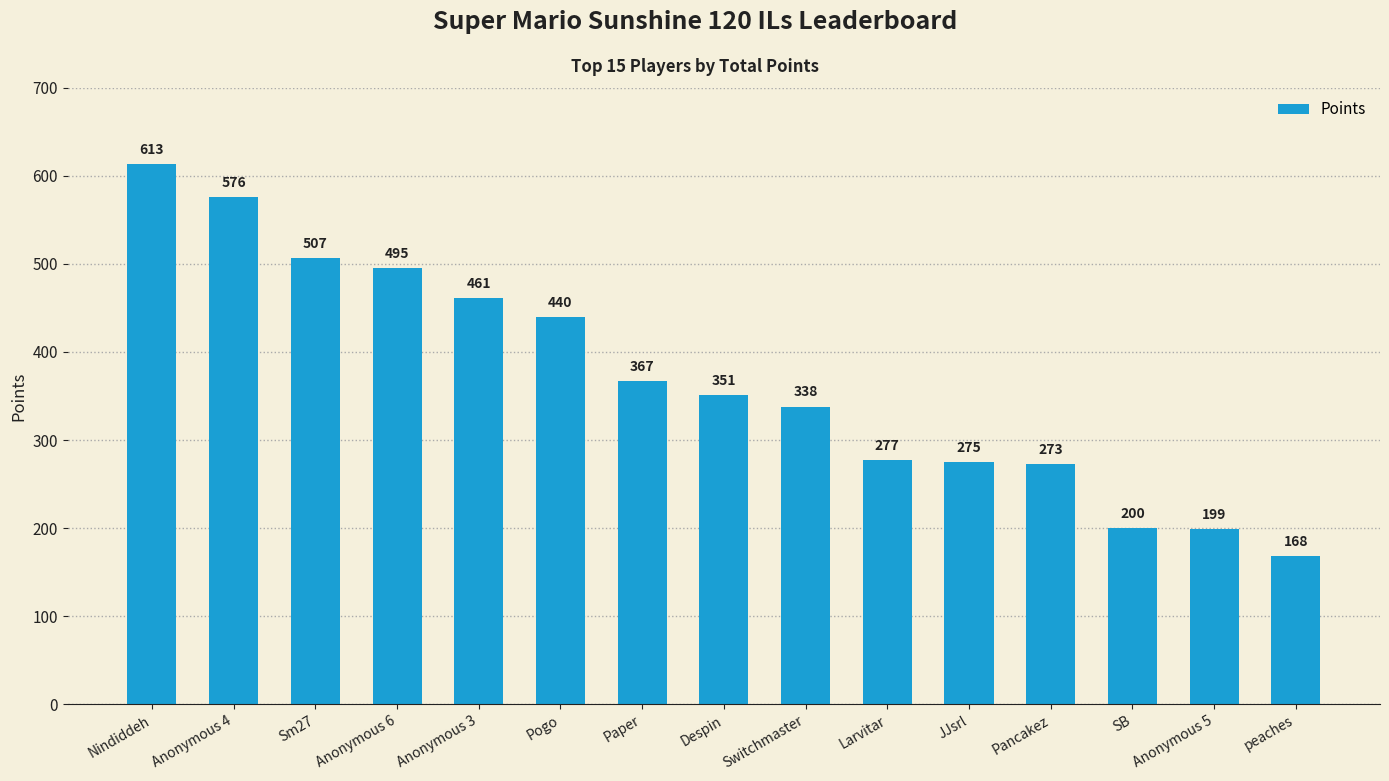

Reading right to left, what are all the values shown in this chart?

peaches=168	Anonymous 5=199	SB=200	Pancakez=273	JJsrl=275	Larvitar=277	Switchmaster=338	Despin=351	Paper=367	Pogo=440	Anonymous 3=461	Anonymous 6=495	Sm27=507	Anonymous 4=576	Nindiddeh=613